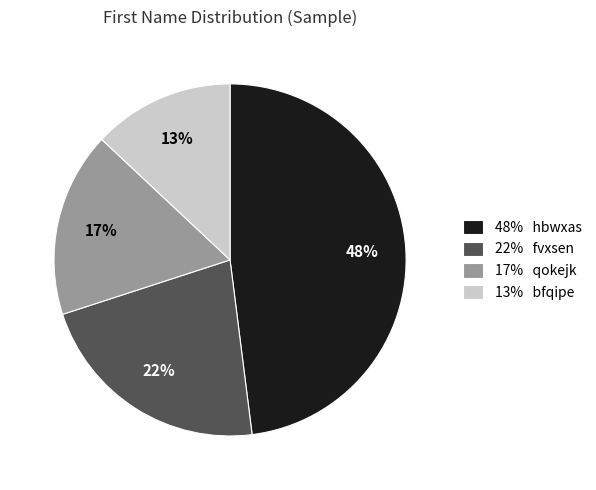

The 17% qokejk slice represents 17% of the pie. True or false?

True